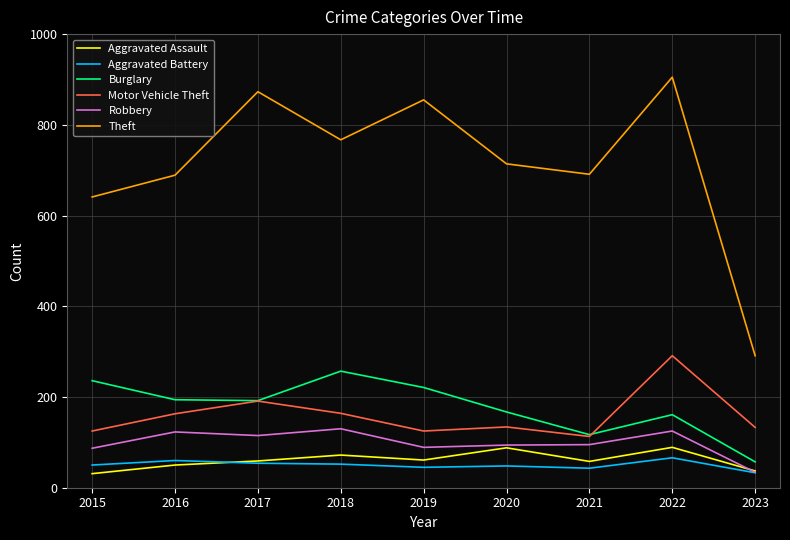

How many interior local valleys does the Motor Vehicle Theft series have?

2